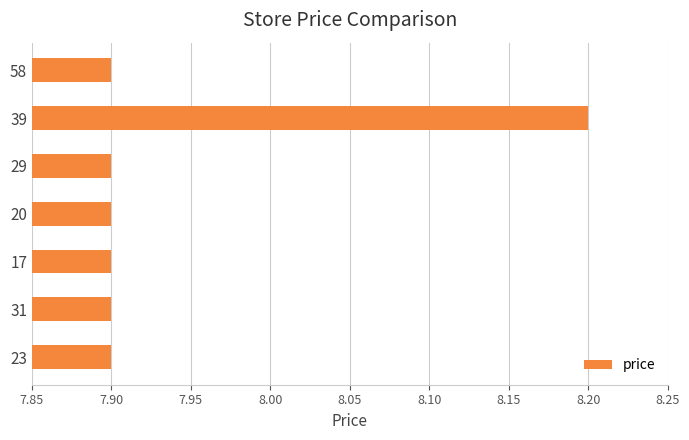

Which category has the highest value across all series?

39